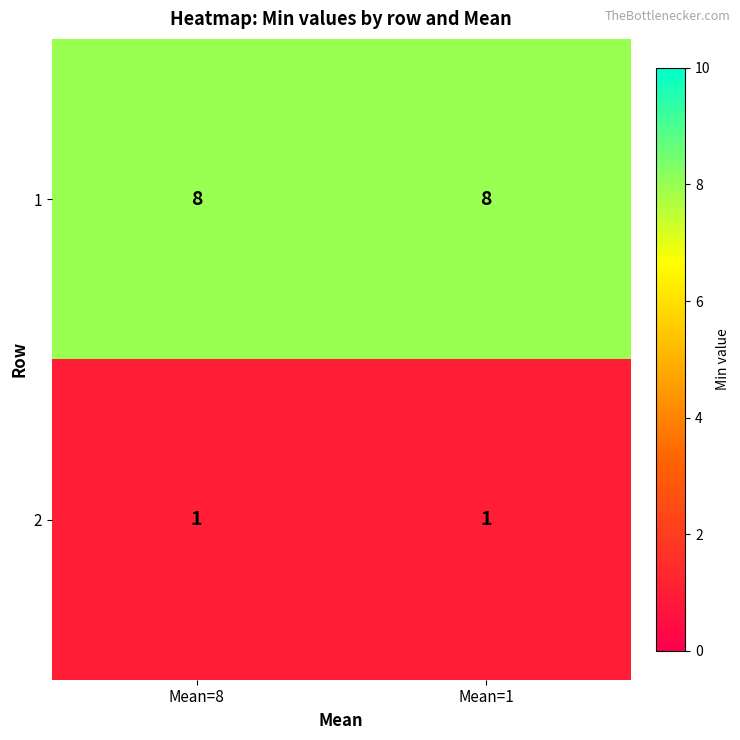

The 2 series shows 1 at Mean=1. True or false?

True